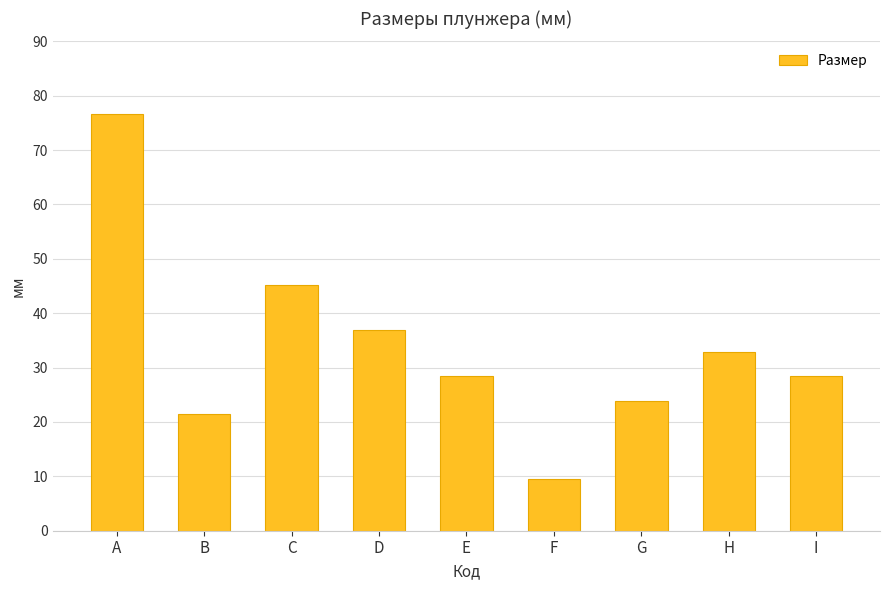

Approximately how many times larger is the value at C compared to H?

1.4